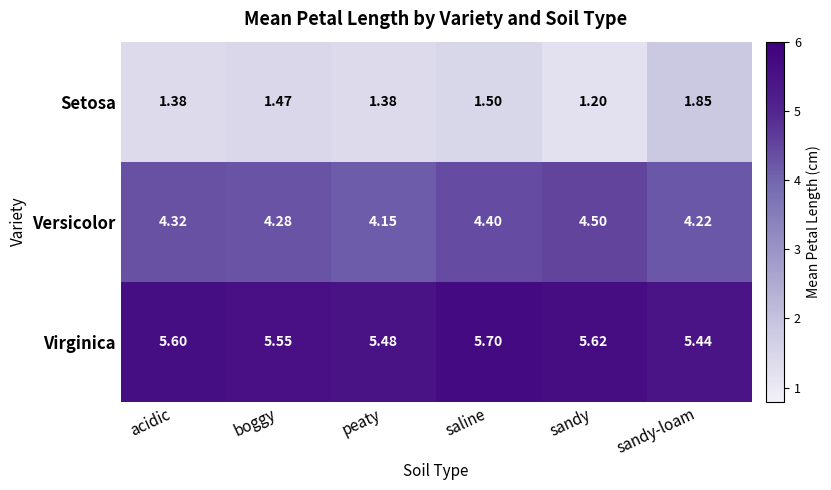

Where is Versicolor nearest to the value 4?

peaty